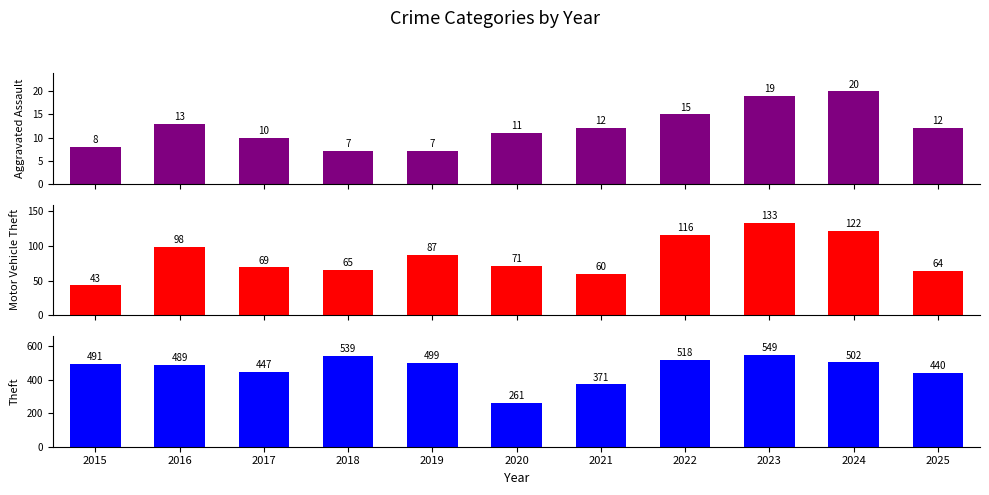

Where does the Aggravated Assault series first go above 12?

2016